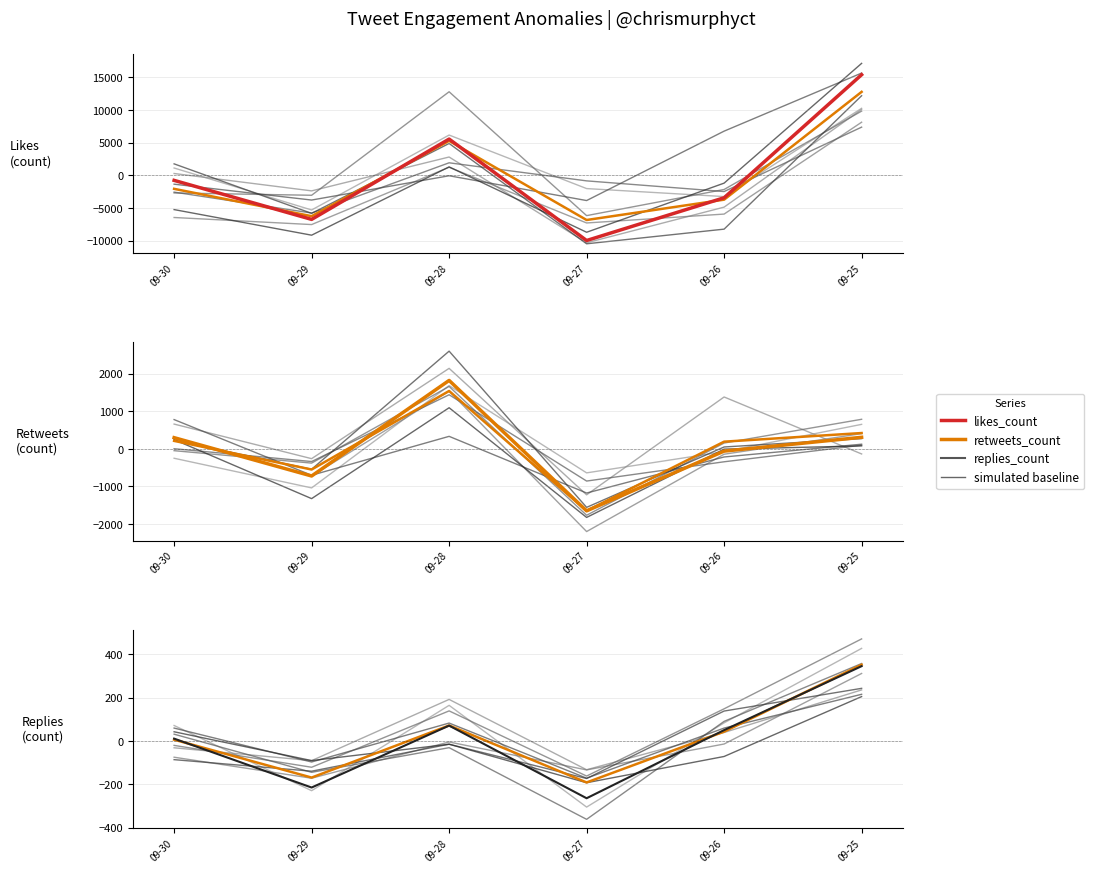

Reading left to right, list all the values displayed in this chart.

Likes (count): -775.0	-6747.7	5547.3	-9981.4	-3437.4	15394.3
Retweets (count): 298.8	-721.2	1821.5	-1648.5	-59.0	308.5
Replies (count): 11.1	-214.3	71.3	-263.7	50.4	345.3